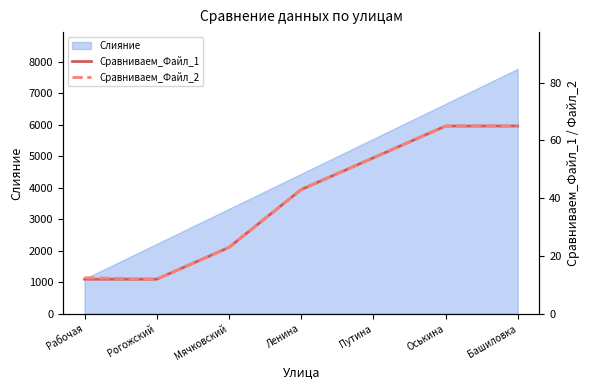

Does the chart have visible grid lines?

No